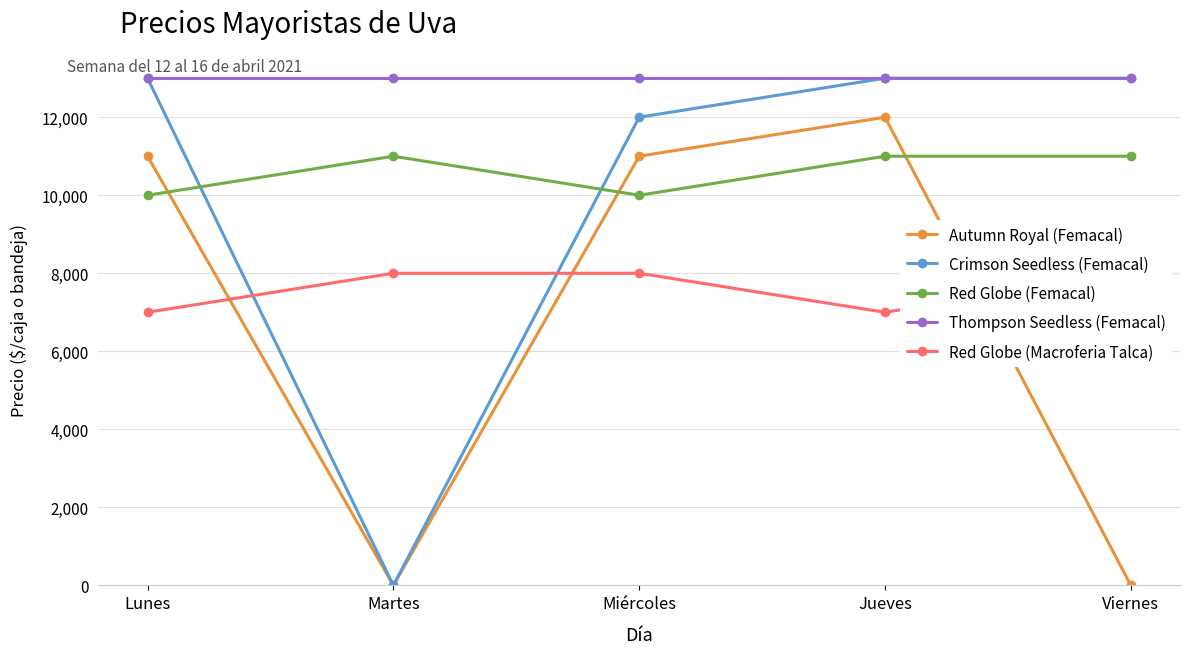

How many times do Crimson Seedless (Femacal) and Red Globe (Femacal) cross each other?

2